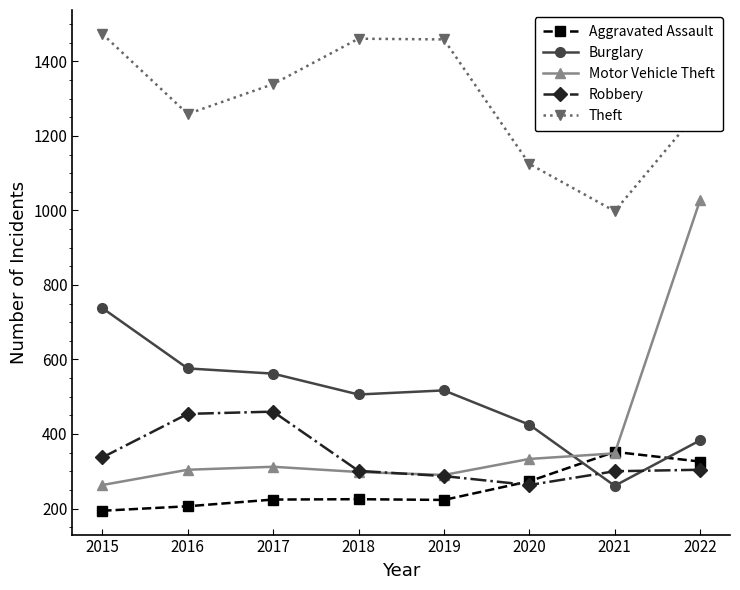

What is the difference between the maximum and minimum values in the Burglary series?

477